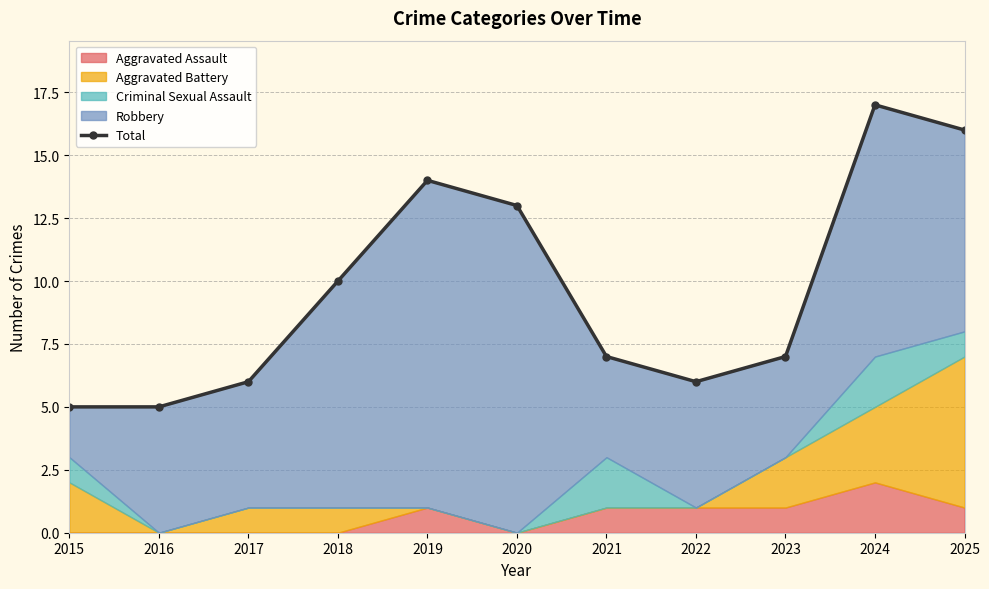

List the labels in order of value, largest first.

2024, 2025, 2019, 2020, 2018, 2021, 2023, 2017, 2022, 2015, 2016